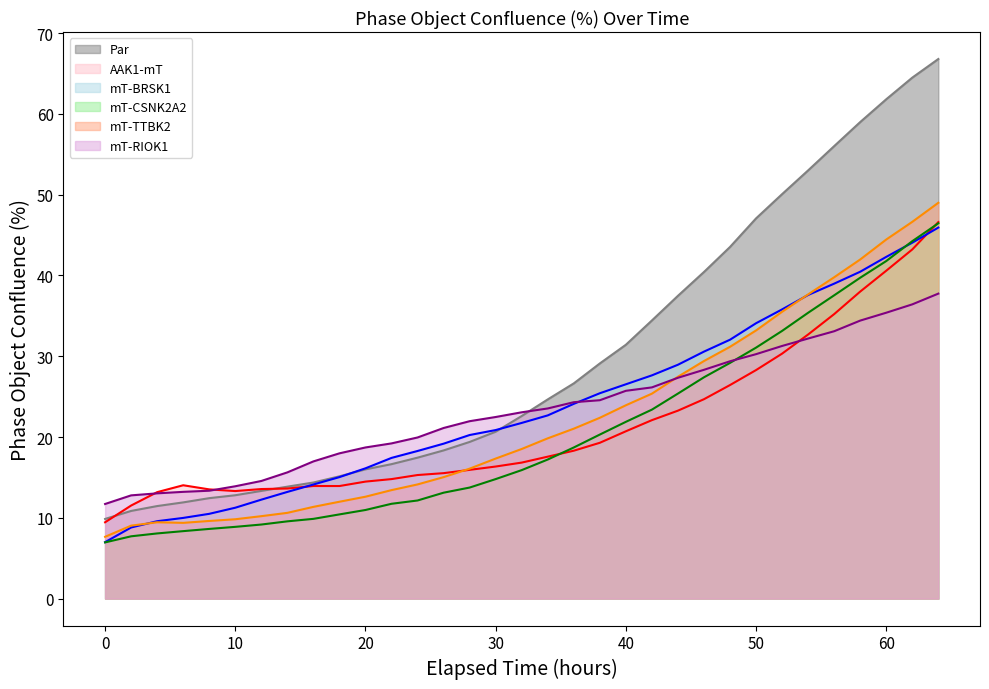

Rank the series by their maximum value, from highest to lowest.

Par (line), mT-TTBK2 (line), AAK1-mT (line), mT-CSNK2A2 (line), mT-BRSK1 (line), mT-RIOK1 (line)